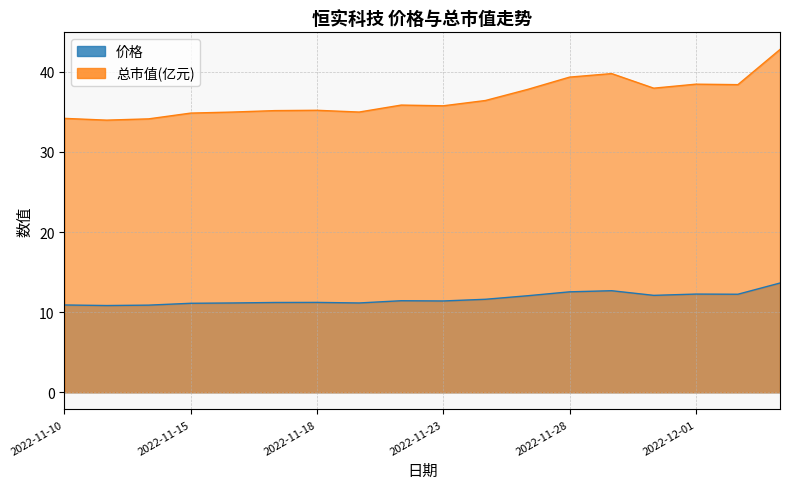

Reading left to right, list all the values displayed in this chart.

价格: 10.9	10.8	10.9	11.1	11.2	11.2	11.2	11.2	11.4	11.4	11.6	12.1	12.5	12.7	12.1	12.3	12.2	13.6
总市值(亿元): 34.2	34.0	34.1	34.9	35.0	35.2	35.2	35.0	35.9	35.8	36.4	37.8	39.3	39.8	38.0	38.5	38.4	42.8